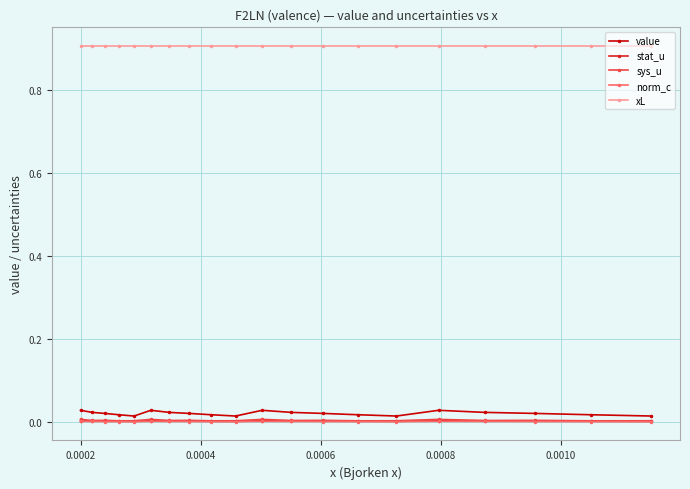

True or false: sys_u has more than 2 points higher than both neighbors.

True